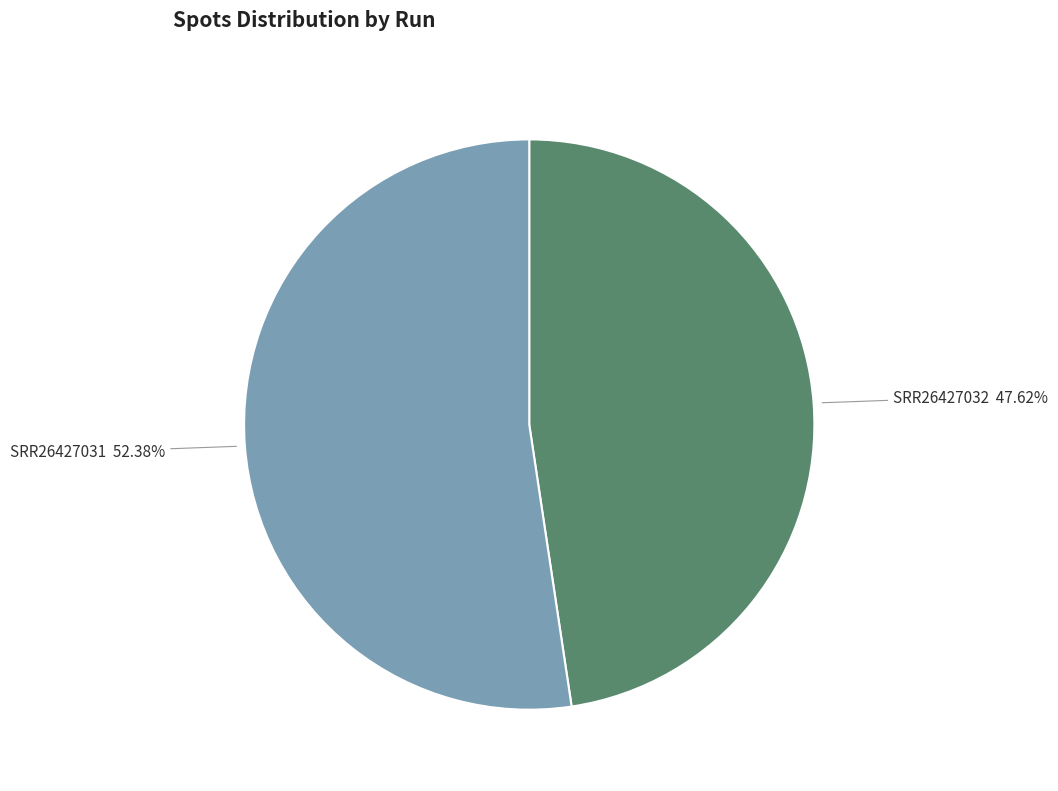

How many slices are in this pie chart?

2